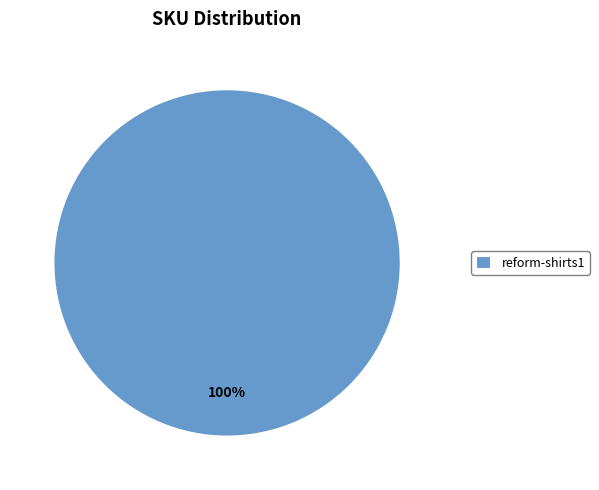

Rank the categories by value from highest to lowest.

reform-shirts1